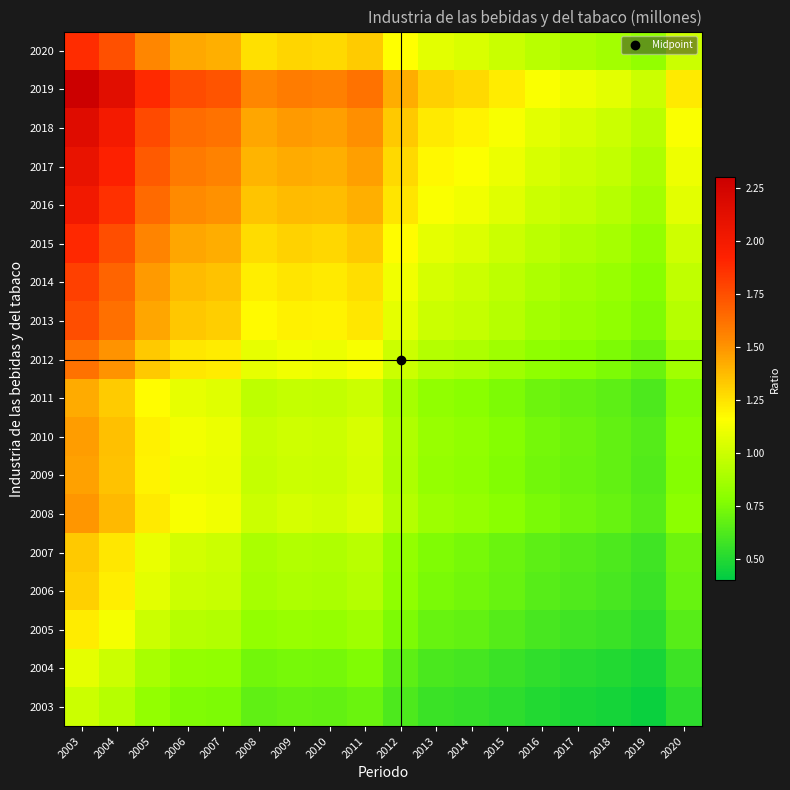

What is the difference between the highest and lowest values at 2014?

0.7